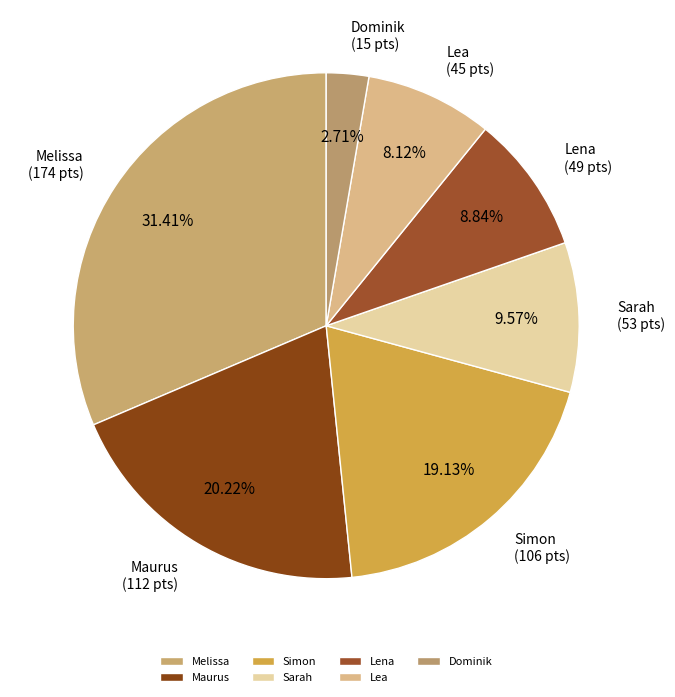

What is the ratio of the value at Lea to the value at Simon?

0.4